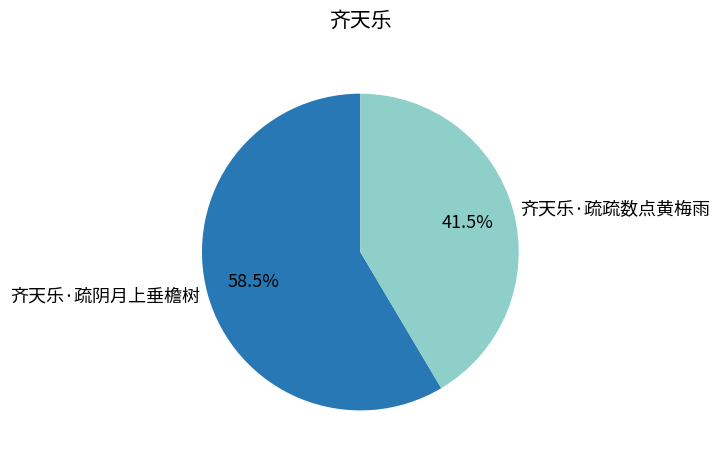

What is the majority slice?

齐天乐·疏阴月上垂檐树